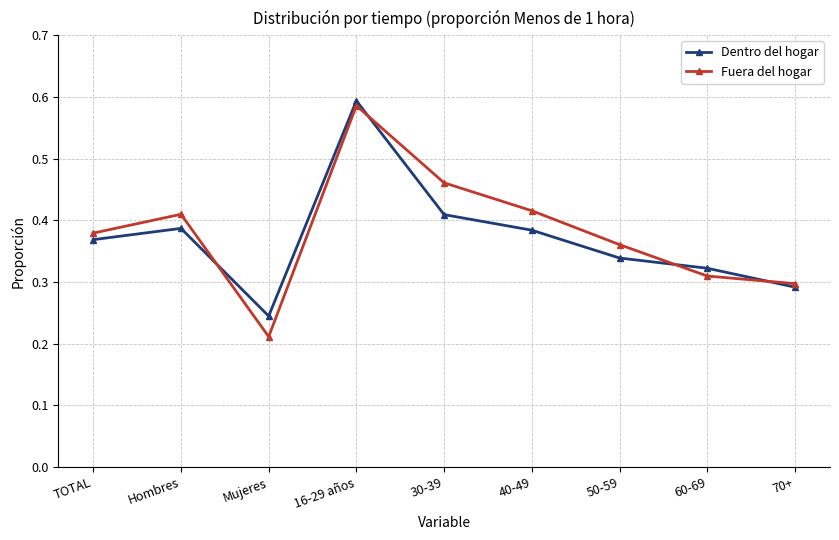

True or false: Dentro del hogar has more than 1 interior local peaks.

True